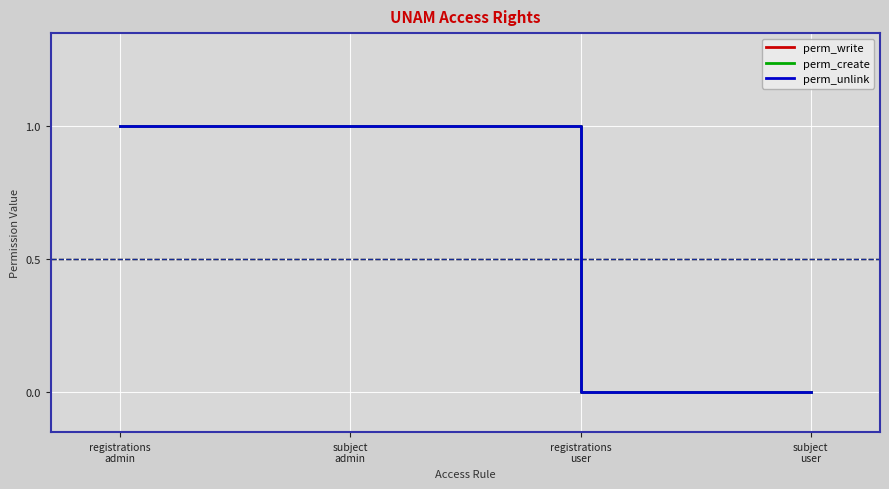

The value of perm_write at registrations
user is 0. True or false?

False